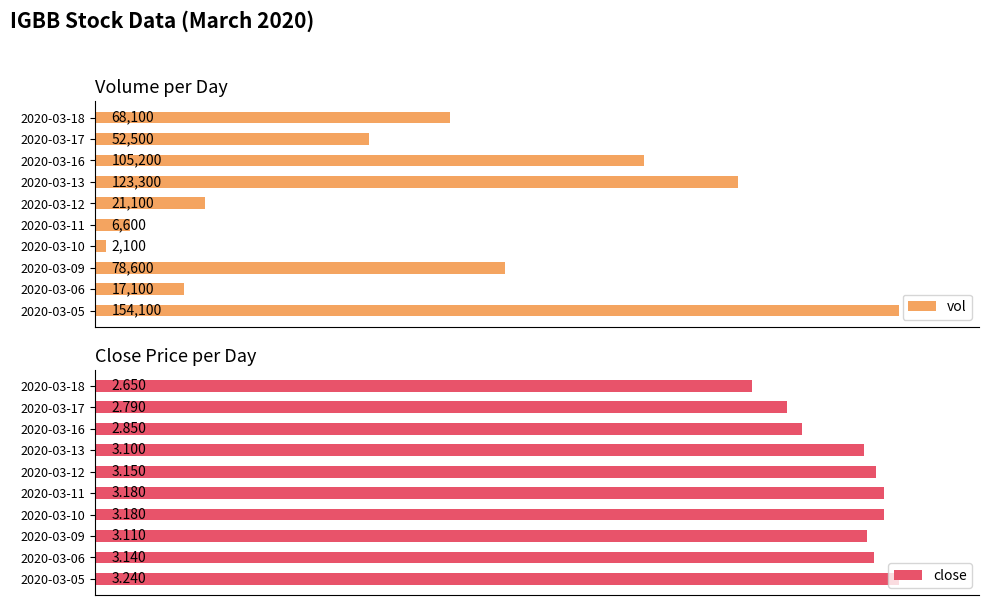

What is the difference between the highest and lowest values at 2020-03-09?

45.0